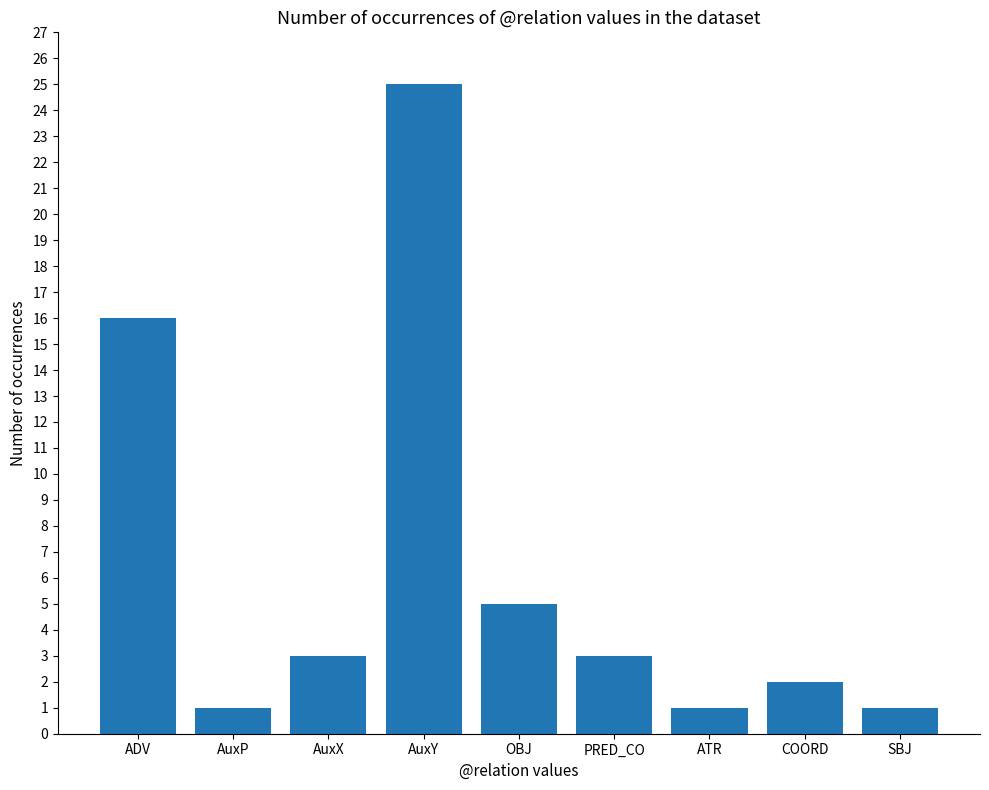

Does the chart contain stacked bars?

No